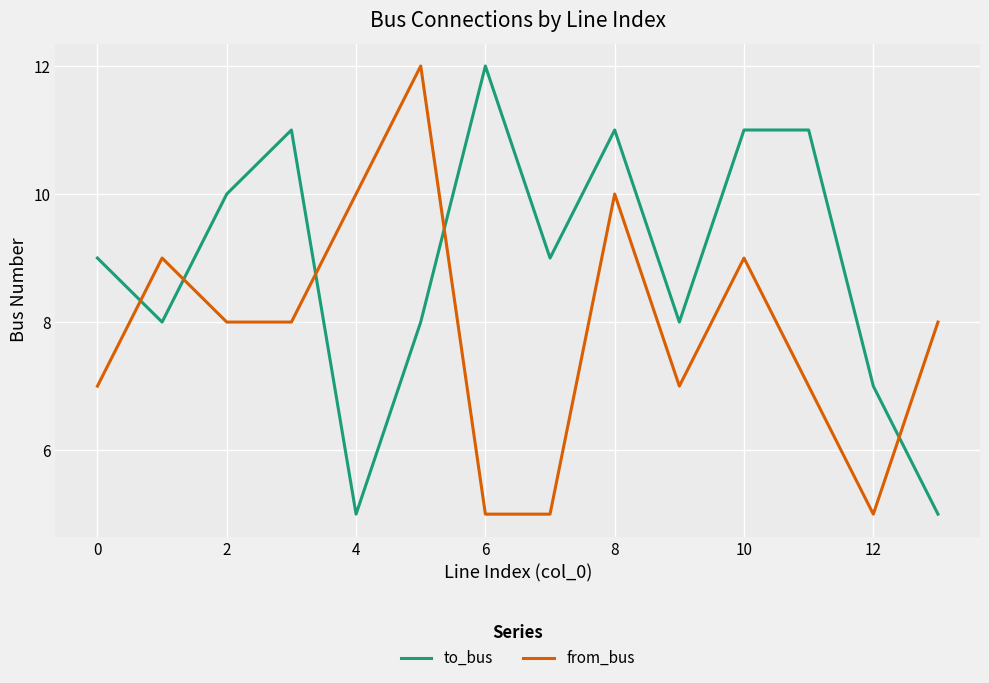

What are all the series names shown in the legend?

to_bus, from_bus